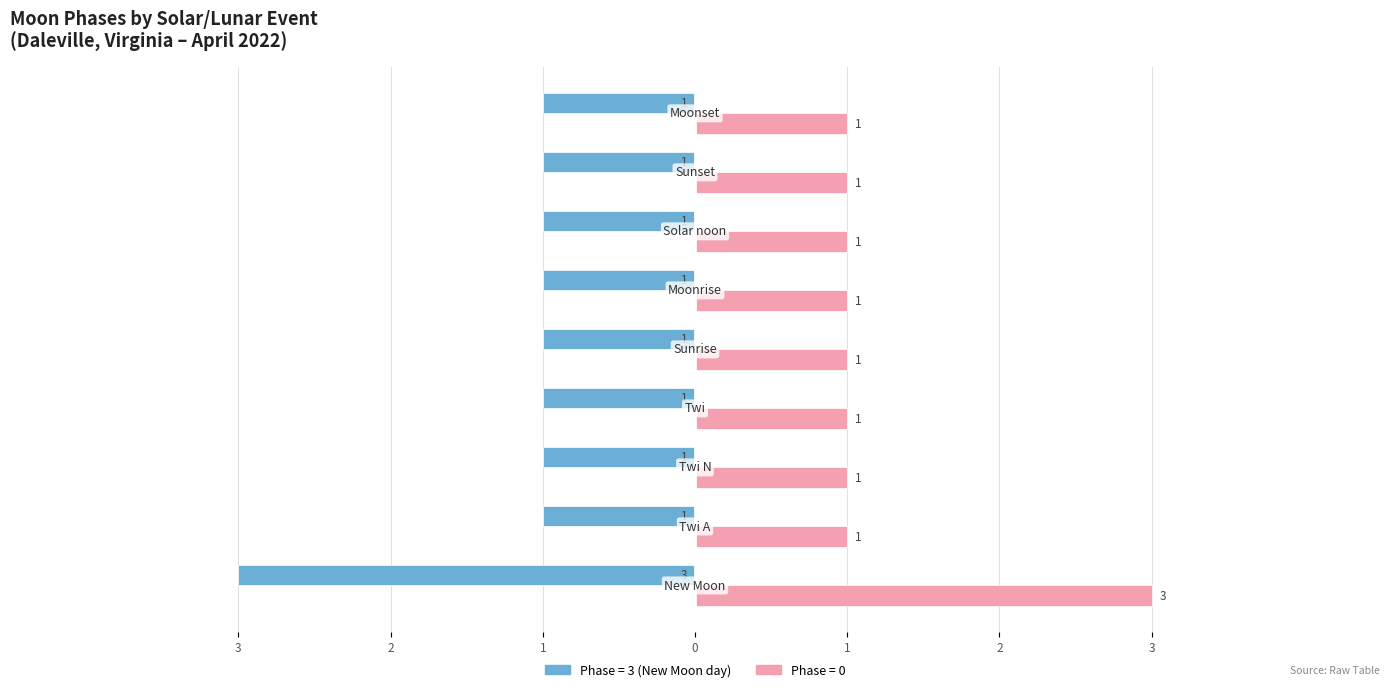

The value of Moon Phases (Phase=0) at 0 is 1. True or false?

True